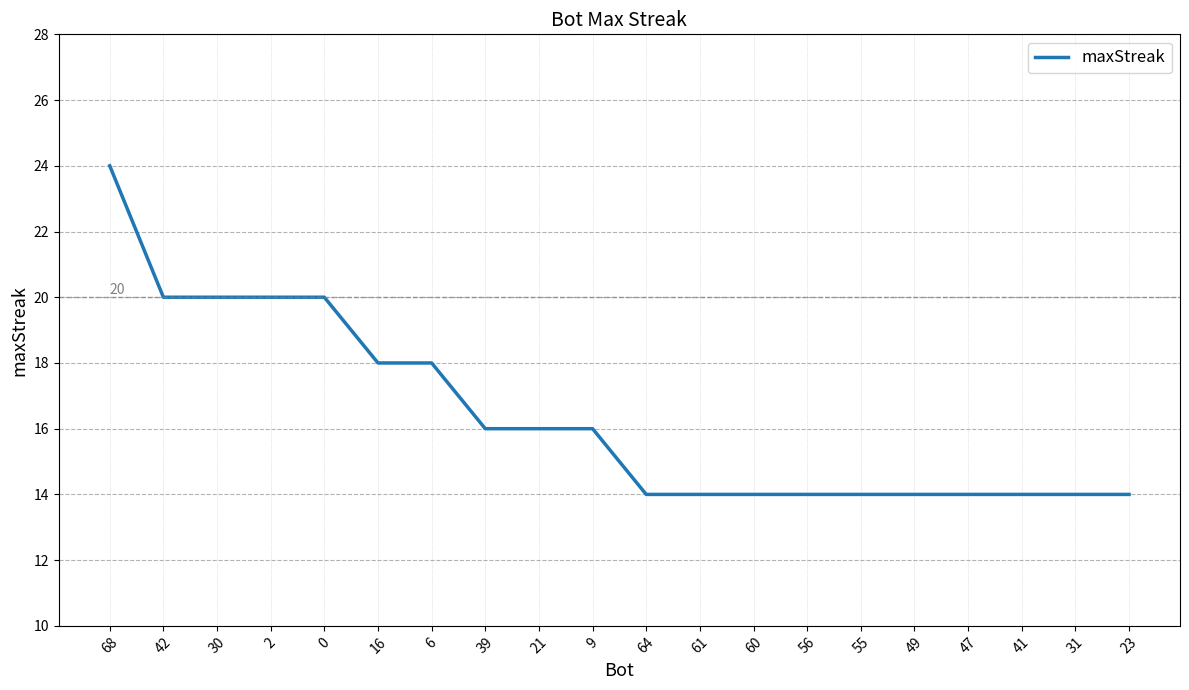

The chart shows a value of 23 at 55. True or false?

False